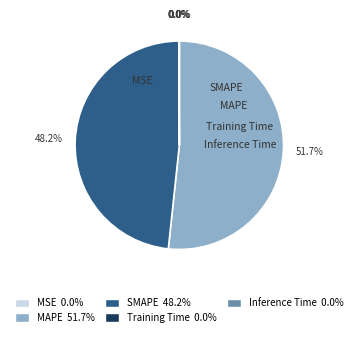

Combined, do Training Time and MAPE account for over 50%?

Yes